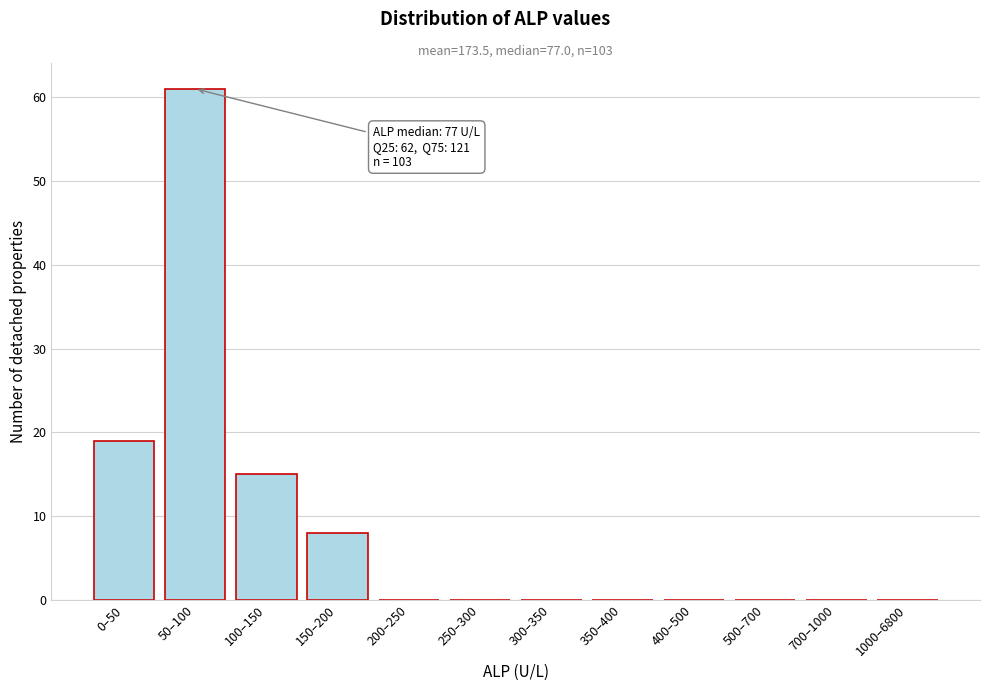

Reading right to left, what are all the values shown in this chart?

1000–6800=0	700–1000=0	500–700=0	400–500=0	350–400=0	300–350=0	250–300=0	200–250=0	150–200=8	100–150=15	50–100=61	0–50=19